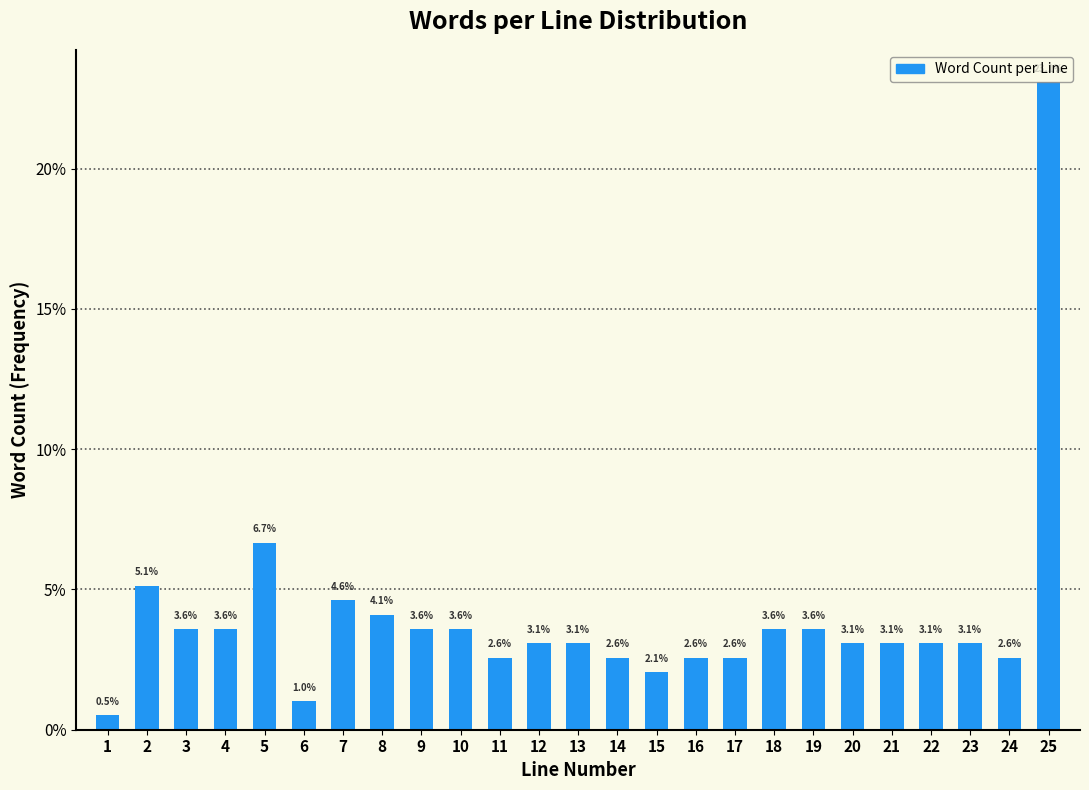

Reading left to right, what are all the values shown in this chart?

1=0.5	2=5.1	3=3.6	4=3.6	5=6.7	6=1.0	7=4.6	8=4.1	9=3.6	10=3.6	11=2.6	12=3.1	13=3.1	14=2.6	15=2.1	16=2.6	17=2.6	18=3.6	19=3.6	20=3.1	21=3.1	22=3.1	23=3.1	24=2.6	25=23.1